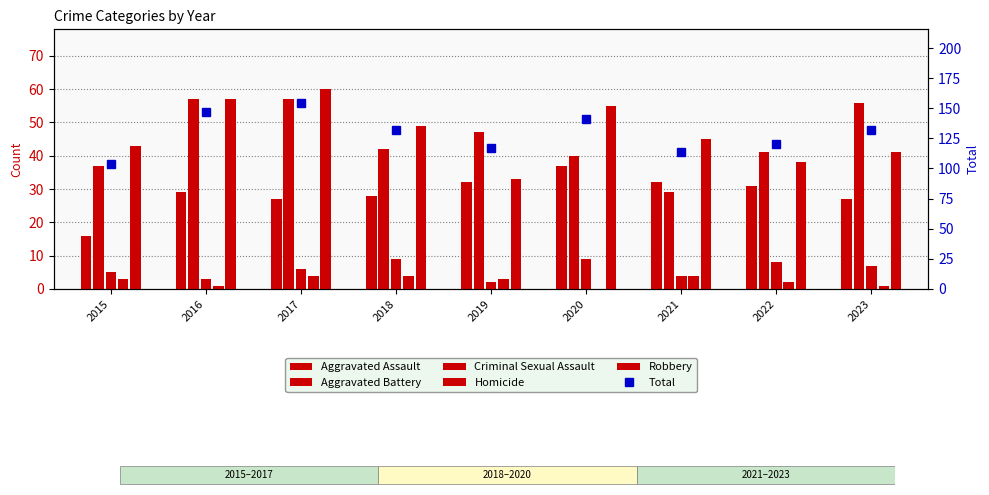

True or false: Criminal Sexual Assault has a value of 14 at 2020.

False